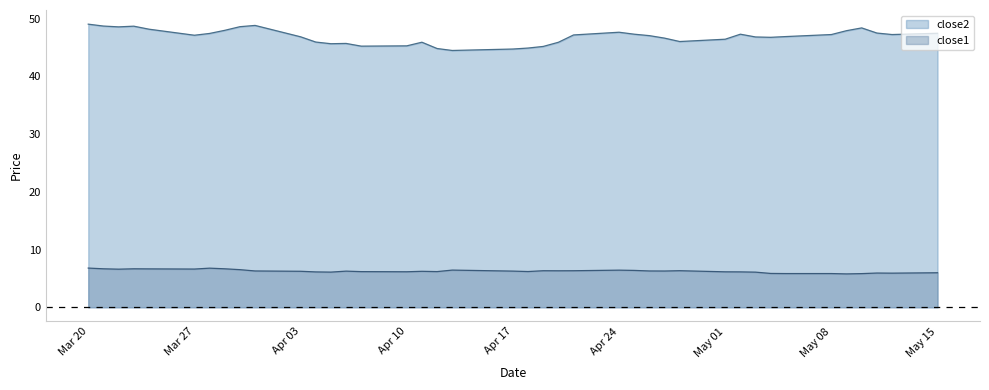

What is the smallest value displayed?

5.8